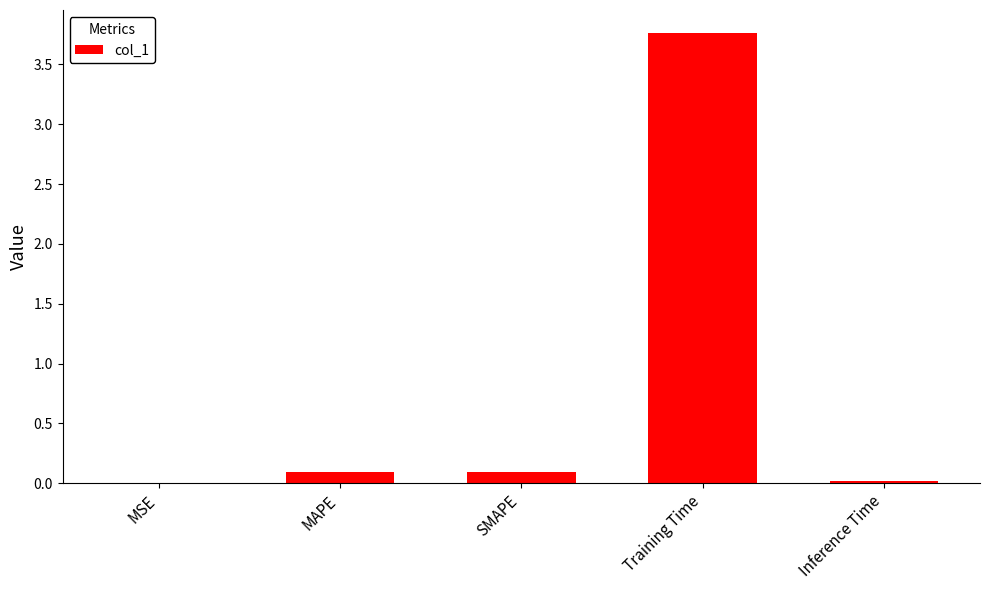

The value at Training Time is 5.2. True or false?

False